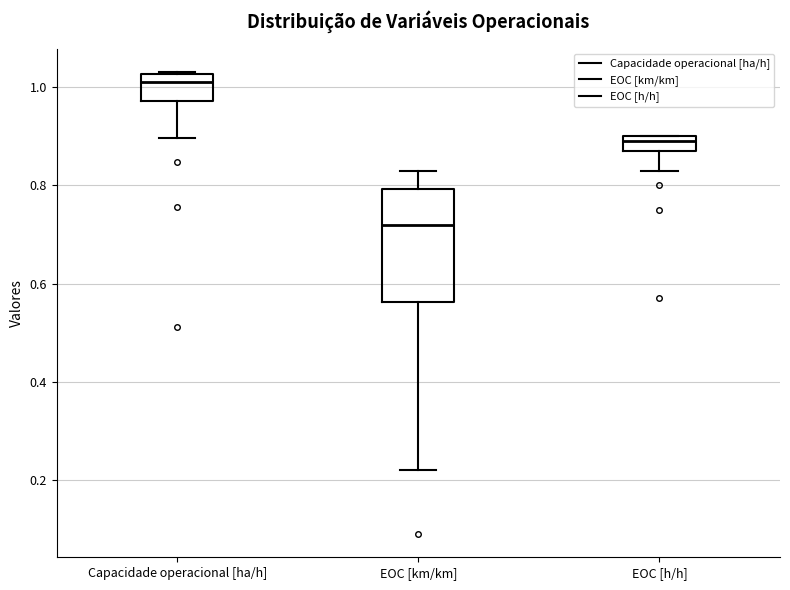

Where does the upper whisker of the box for EOC [km/km] end on the y-axis? The values are not printed on the chart, so give them approximately, as read against the axis.

0.84